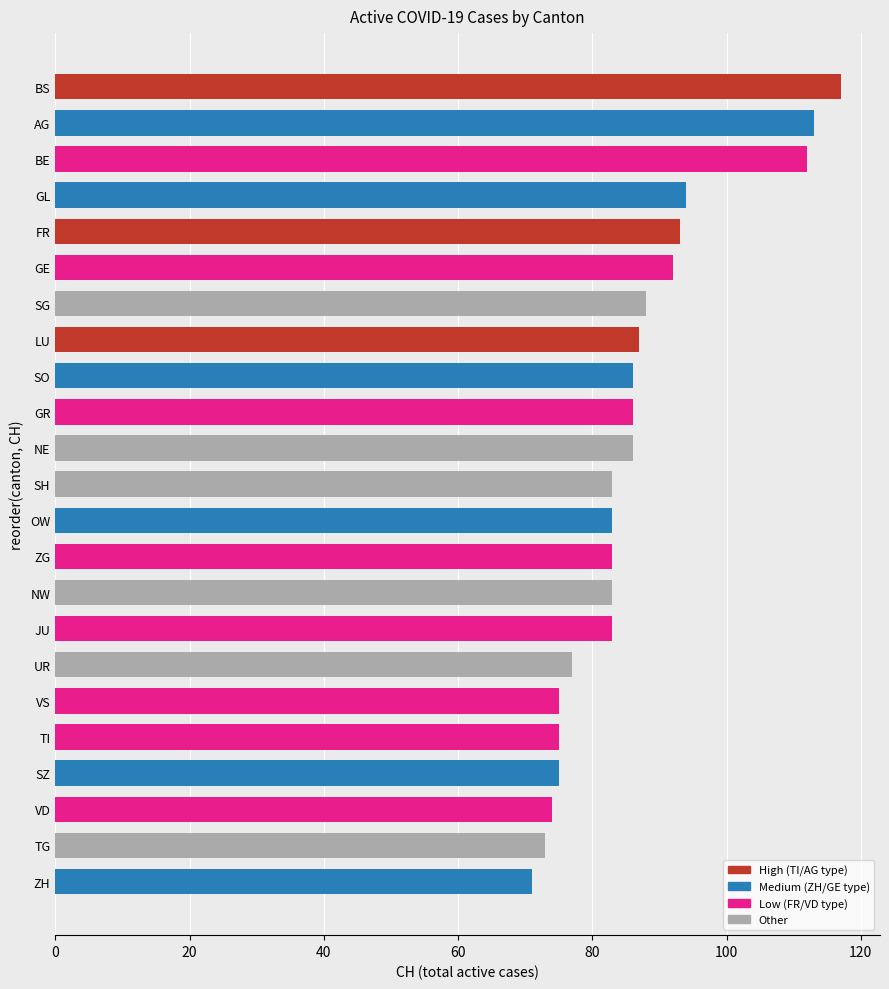

What is the label of the 13th bar from the top?

OW